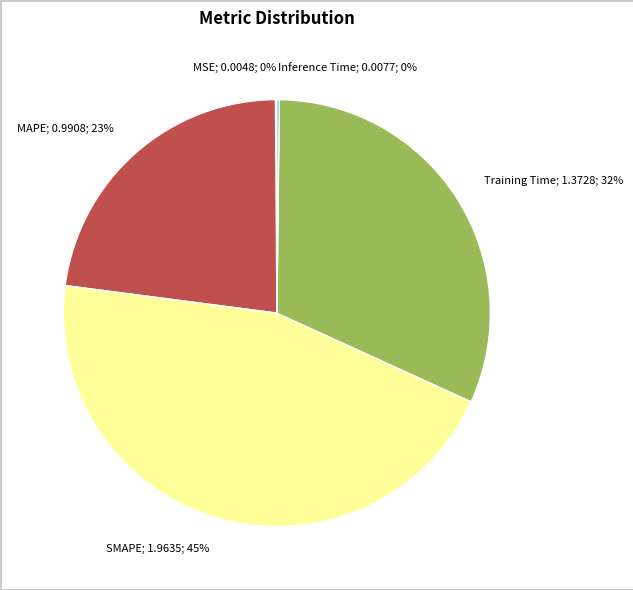

To the nearest percent, what percentage of the pie is MAPE; 0.9908; 23%?

23%